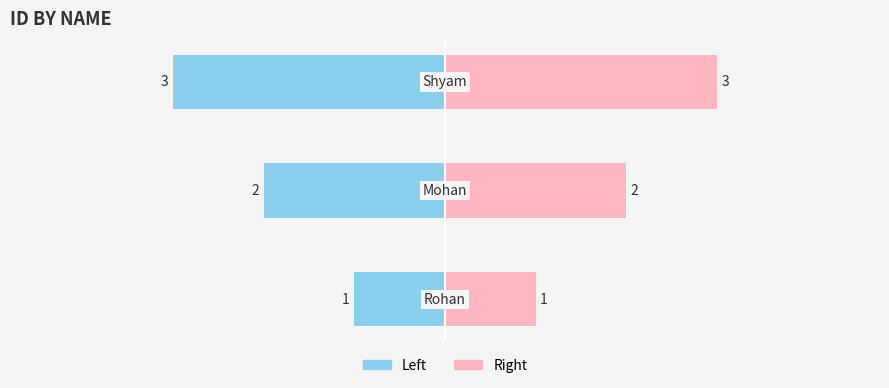

Where does the data first go above 2?

Shyam